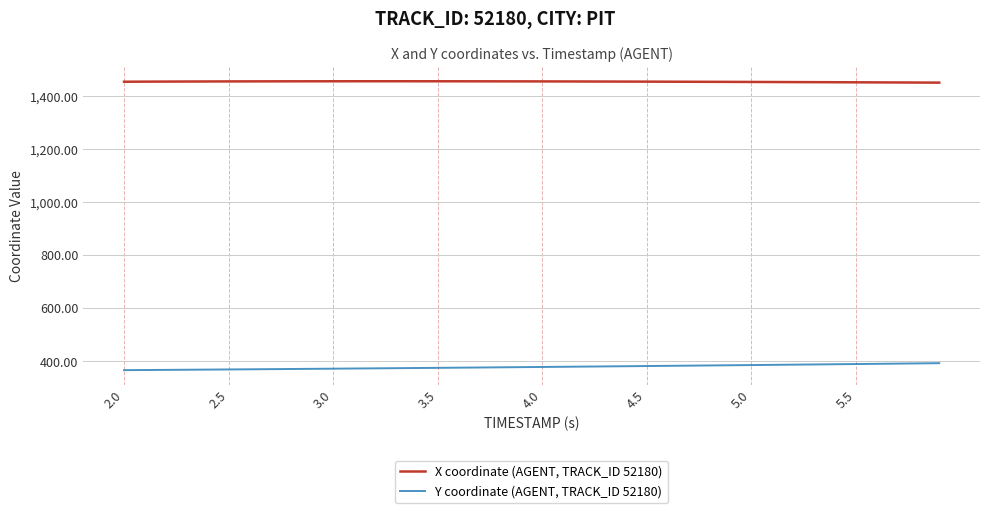

Which series has the largest total across all categories?

X coordinate (AGENT, TRACK_ID 52180)